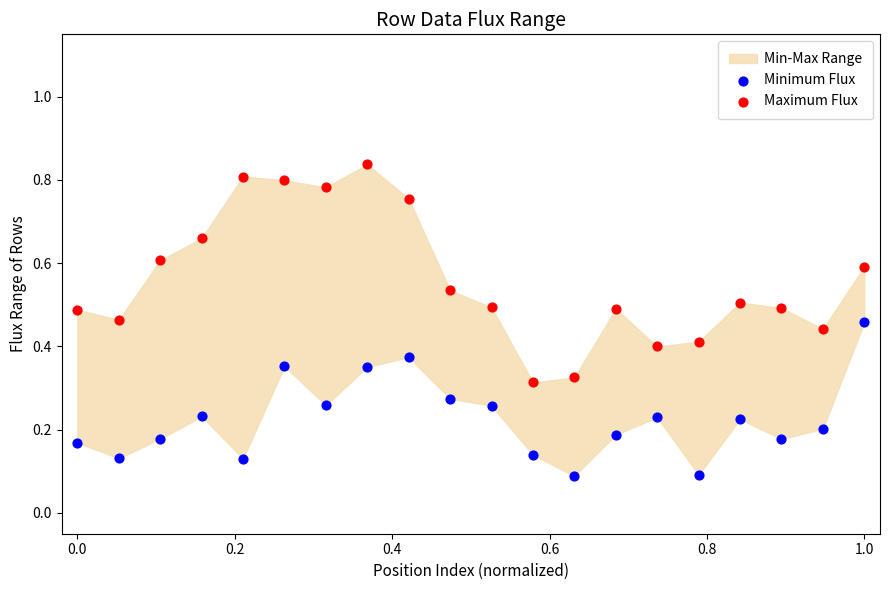

Which series has the largest Y range (max minus min)?

Maximum Flux